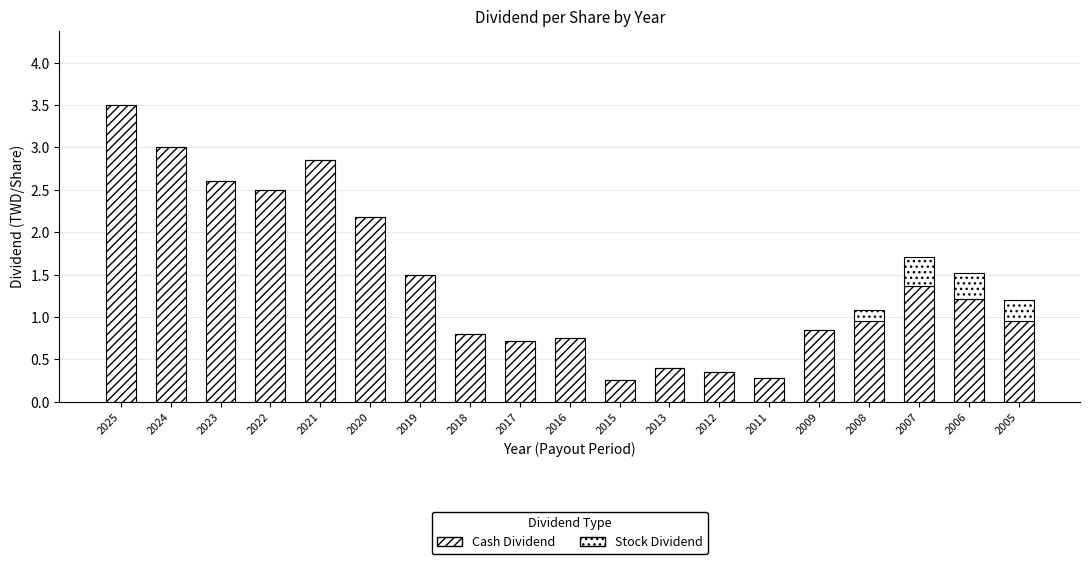

How many data points does each series have?

19